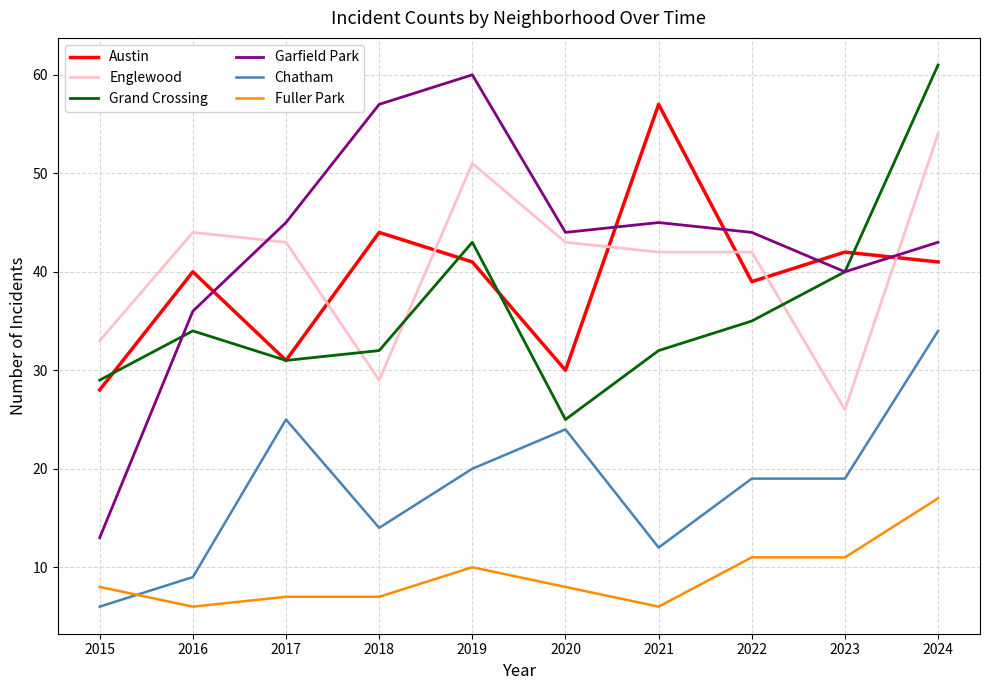

The value of Englewood at 2022 is 42. True or false?

True